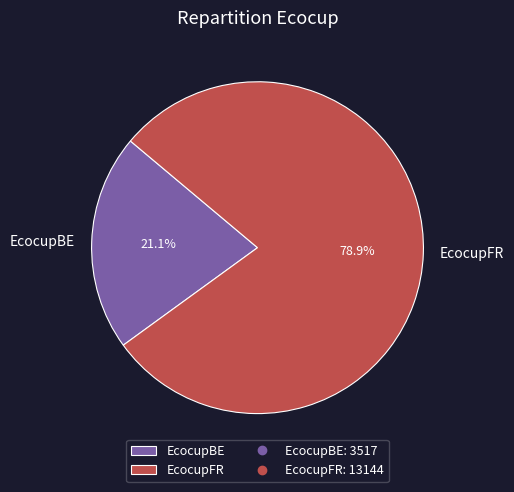

Combined, do EcocupFR and EcocupBE account for over 50%?

Yes